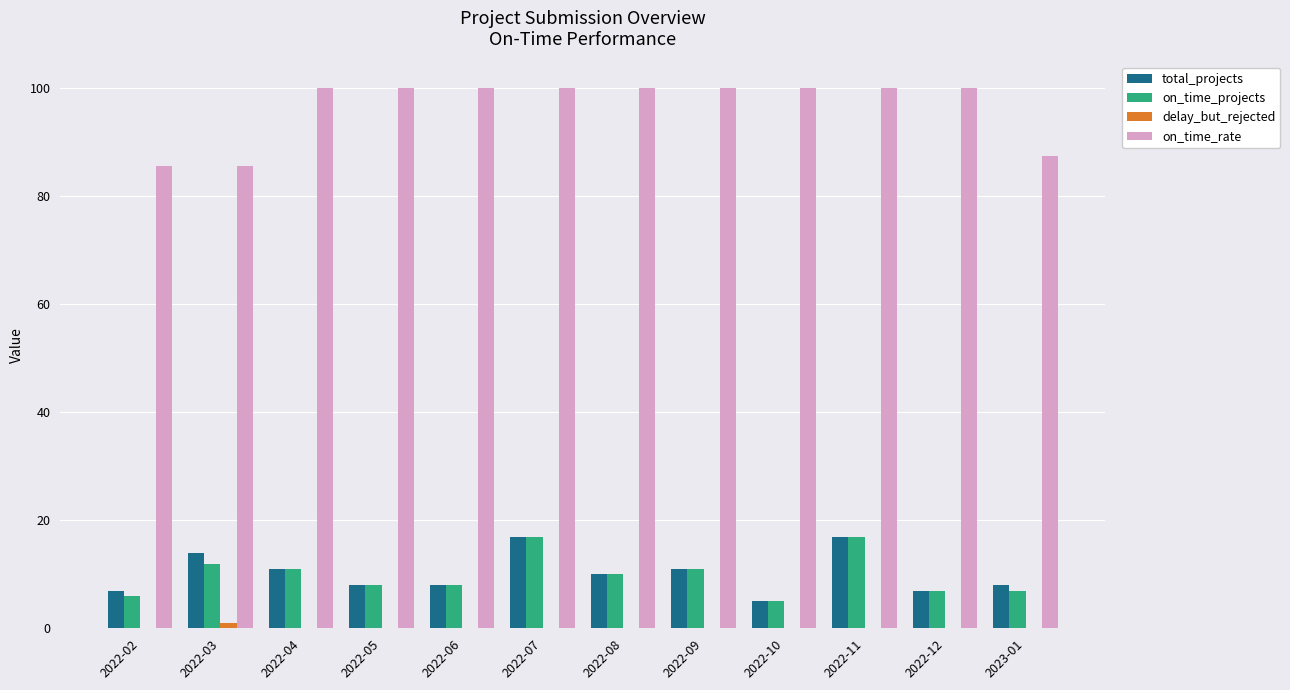

How many series are shown in this chart?

4